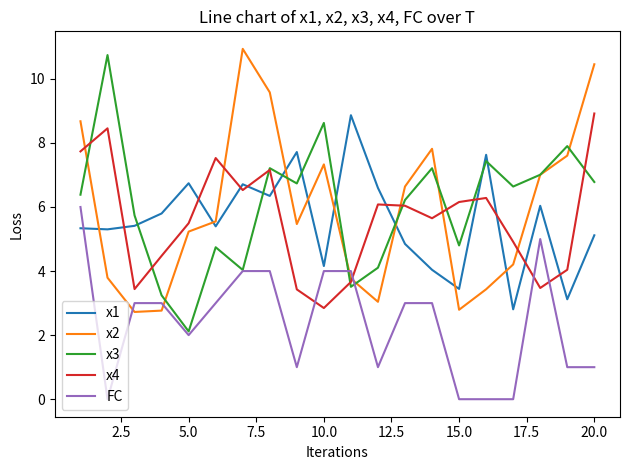

What are all the series names shown in the legend?

x1, x2, x3, x4, FC